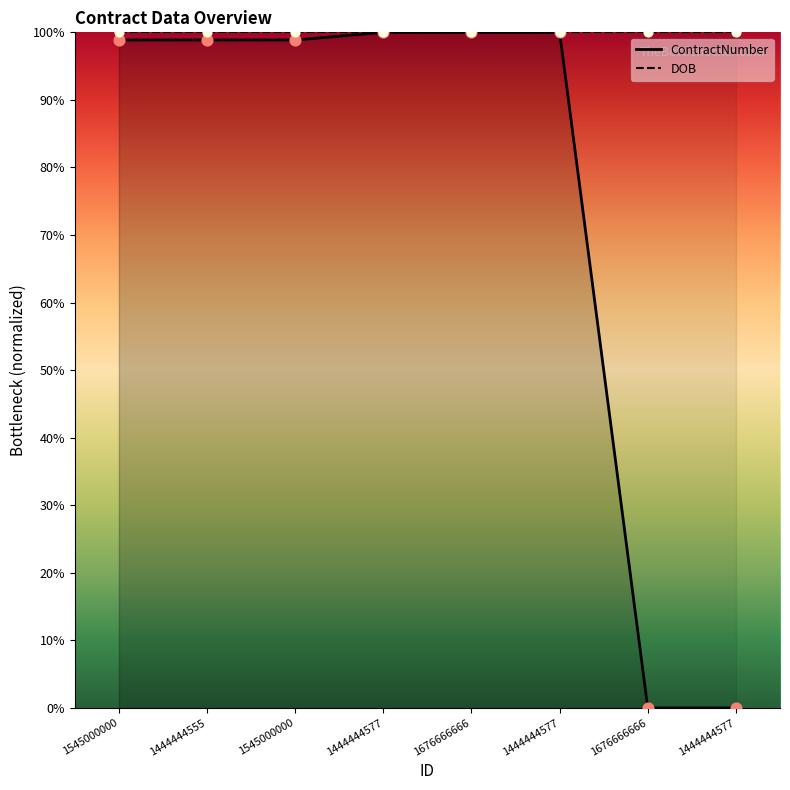

Which series reaches the minimum Y coordinate?

ContractNumber